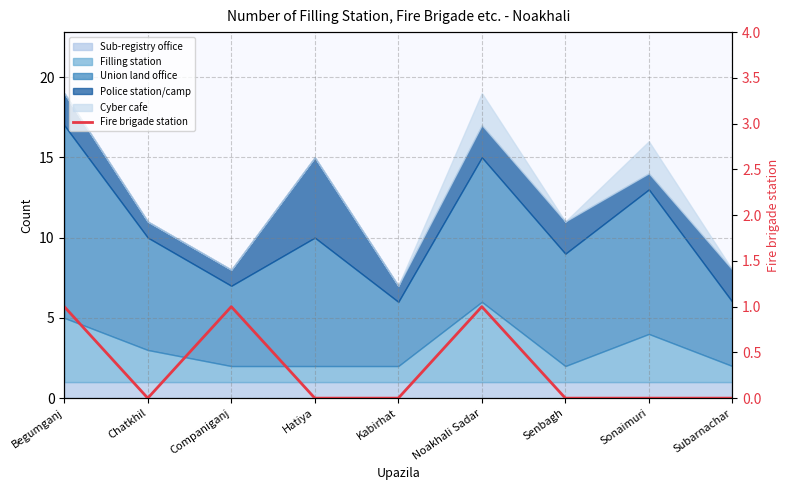

Which category has the highest value across all series?

Begumganj